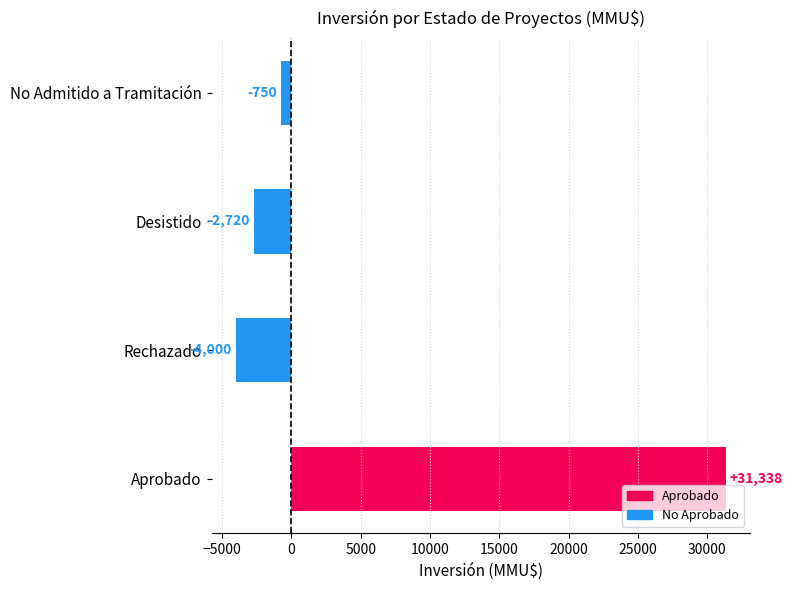

Between No Admitido a Tramitación and Desistido, which is larger?

No Admitido a Tramitación